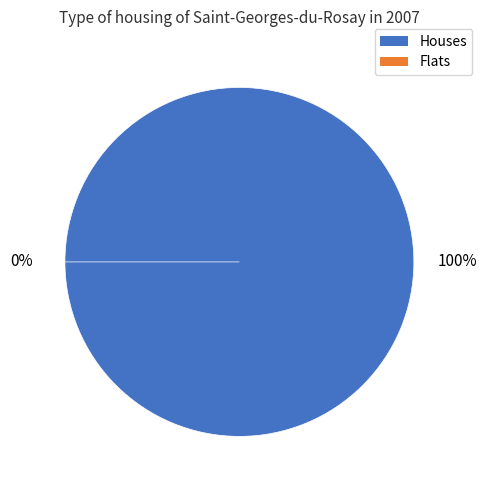

How many segments does this pie chart have?

2